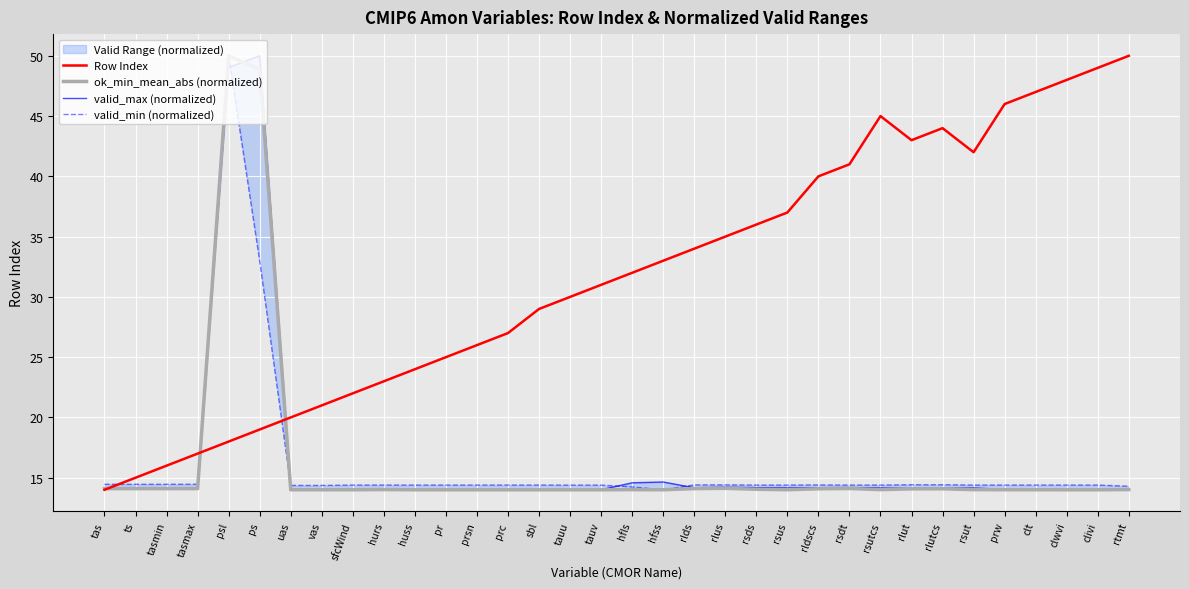

What is the label of the 32nd point from the right?

tasmin